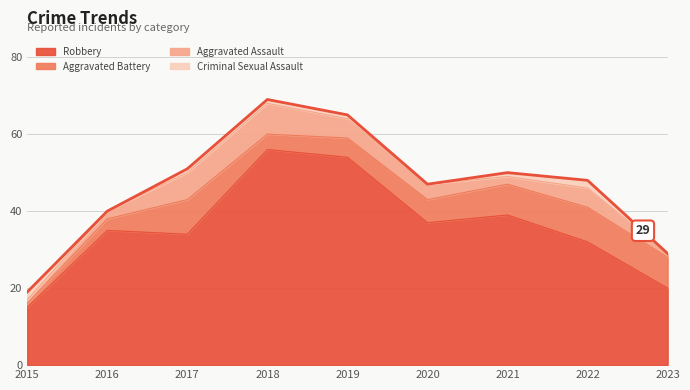

Between 2017 and 2019, which is larger?

2019